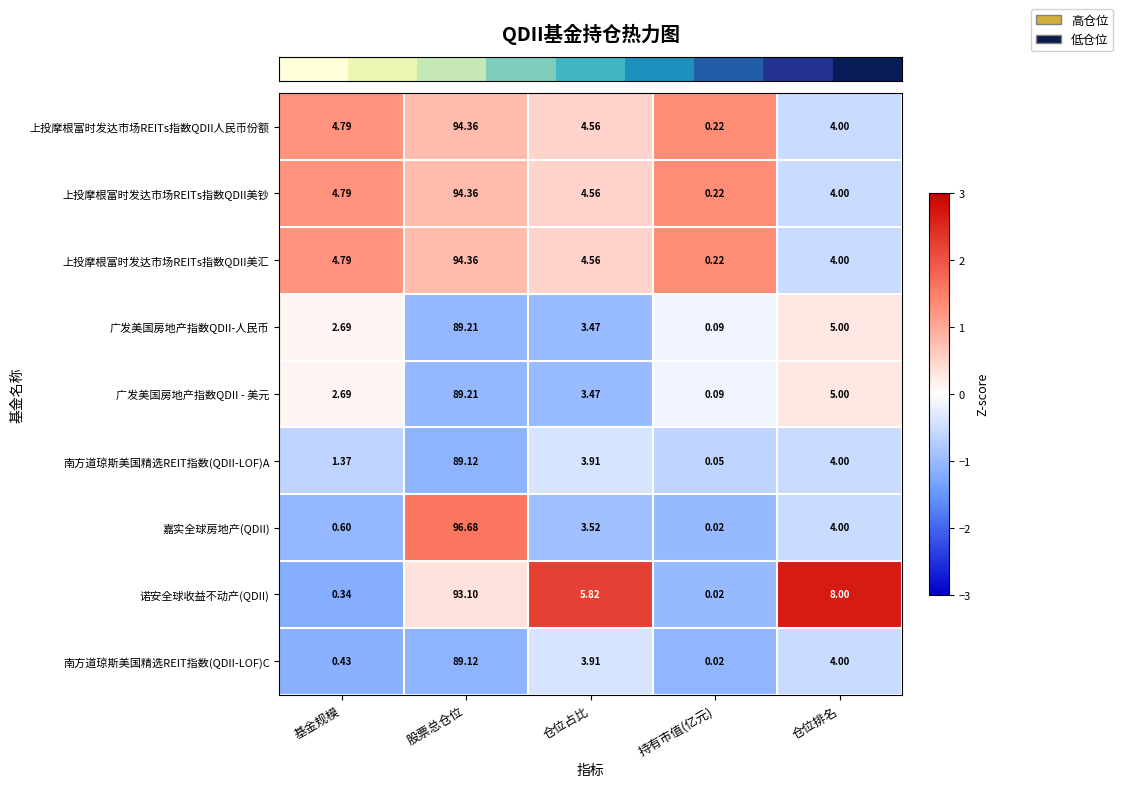

Which series has the largest range (max minus min)?

嘉实全球房地产(QDII)